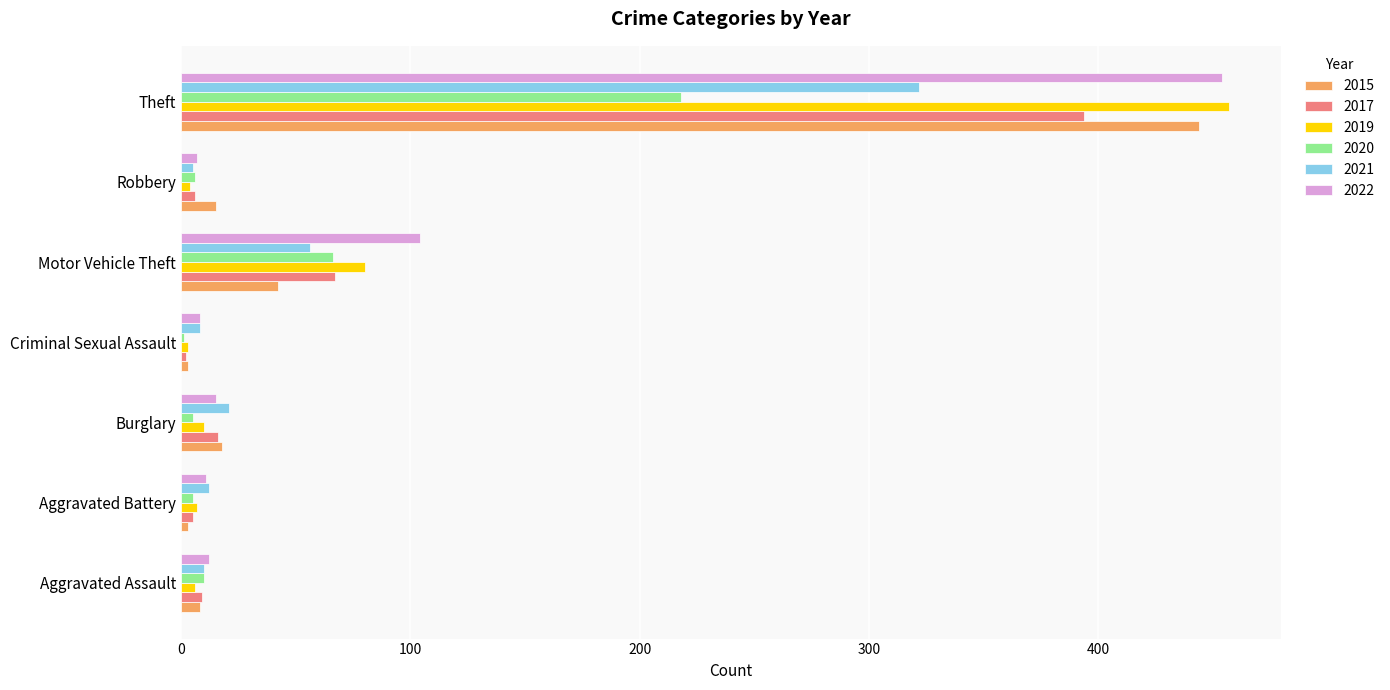

Read the 2021 value at Aggravated Battery.

12